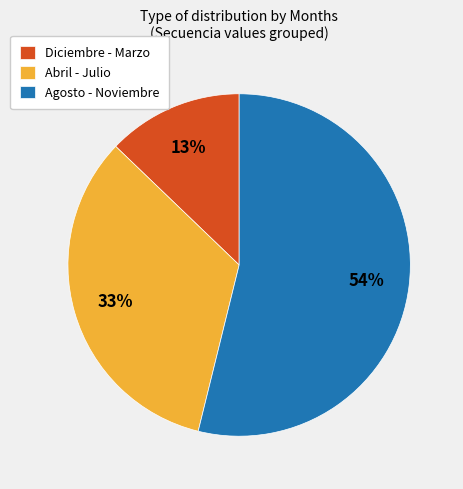

To the nearest percent, what is the combined percentage of Diciembre - Marzo and Abril - Julio?

46%